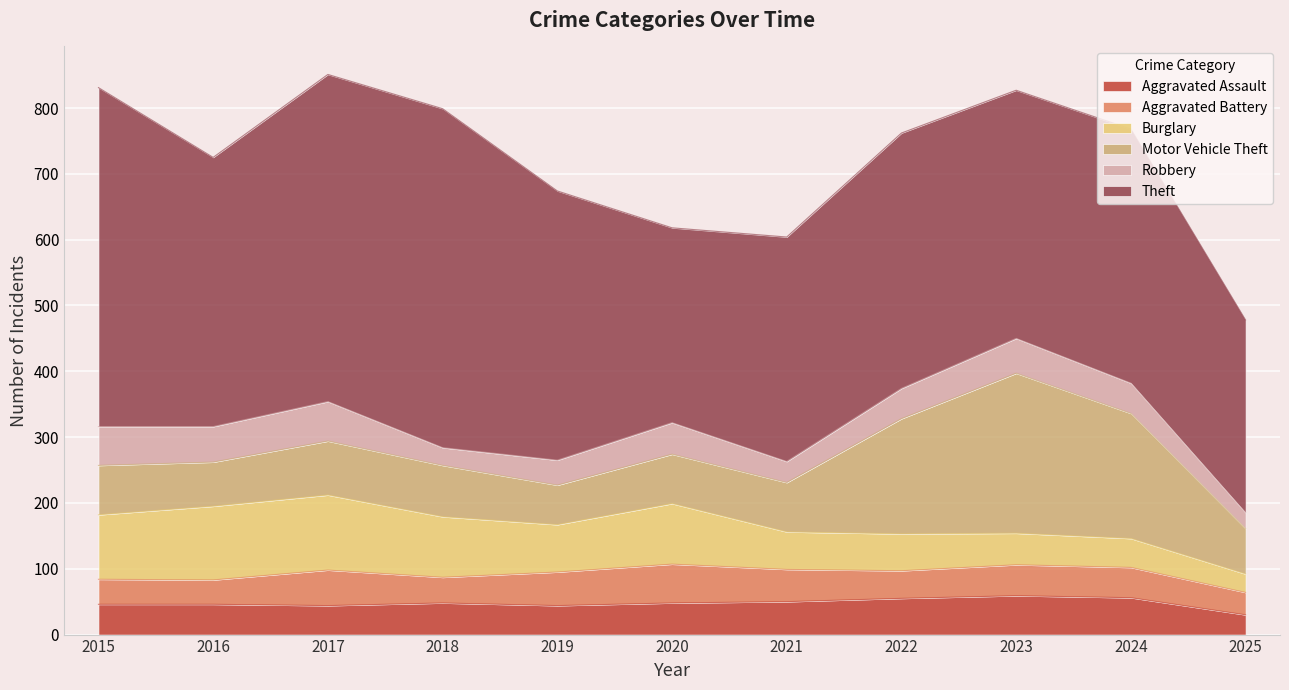

At which category does the chart reach its peak across all series?

2015